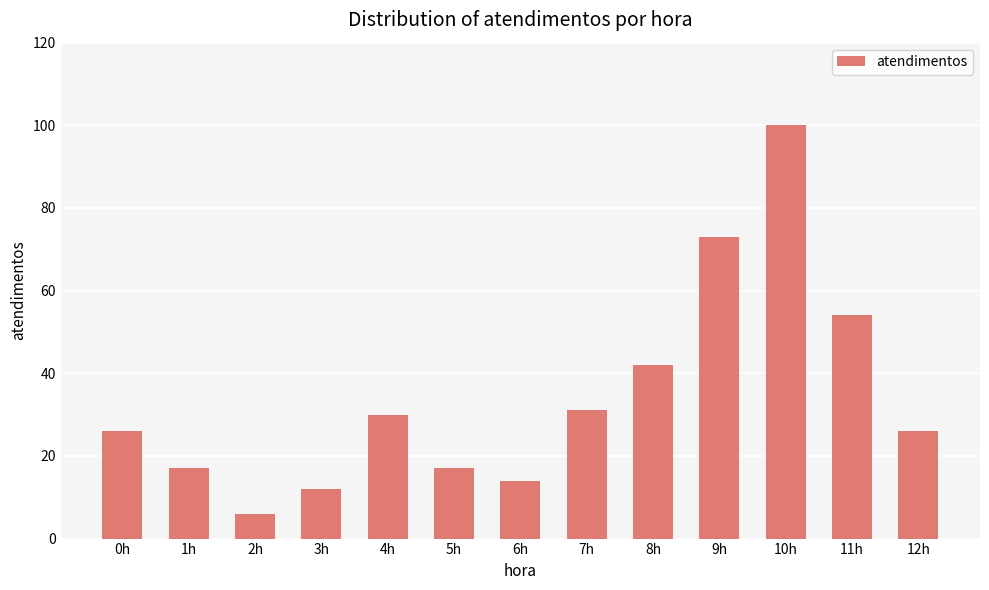

Which label corresponds to the largest value in the chart?

10h